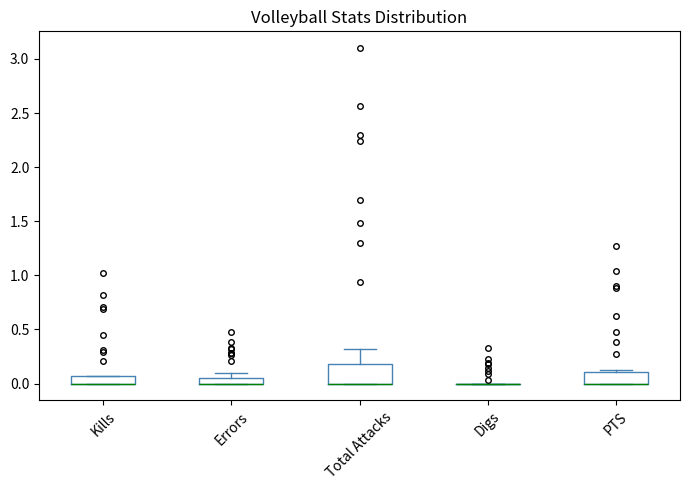

Which box is the tallest, from its lower edge to its upper edge?

Total Attacks